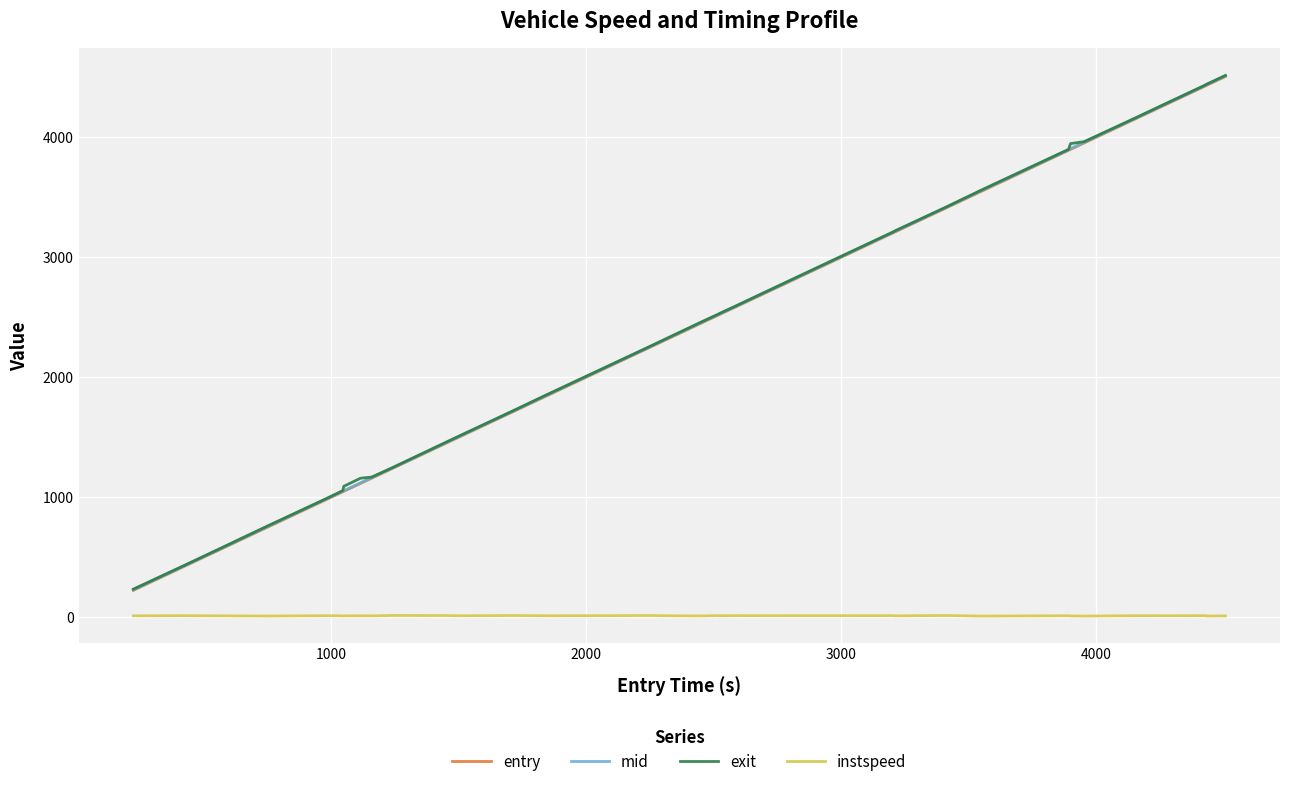

How many series are shown in this chart?

4